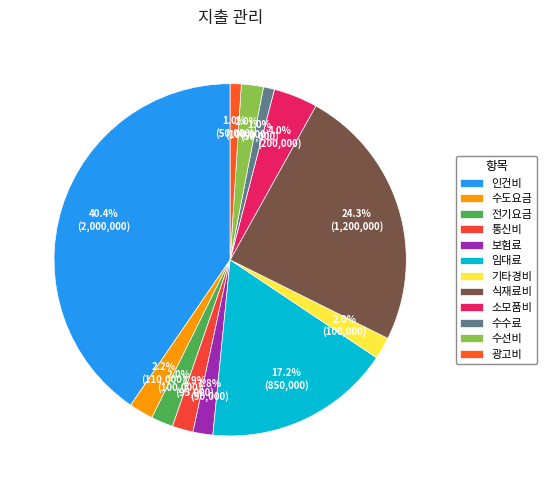

Does 수도요금 represent more than half of the total?

No